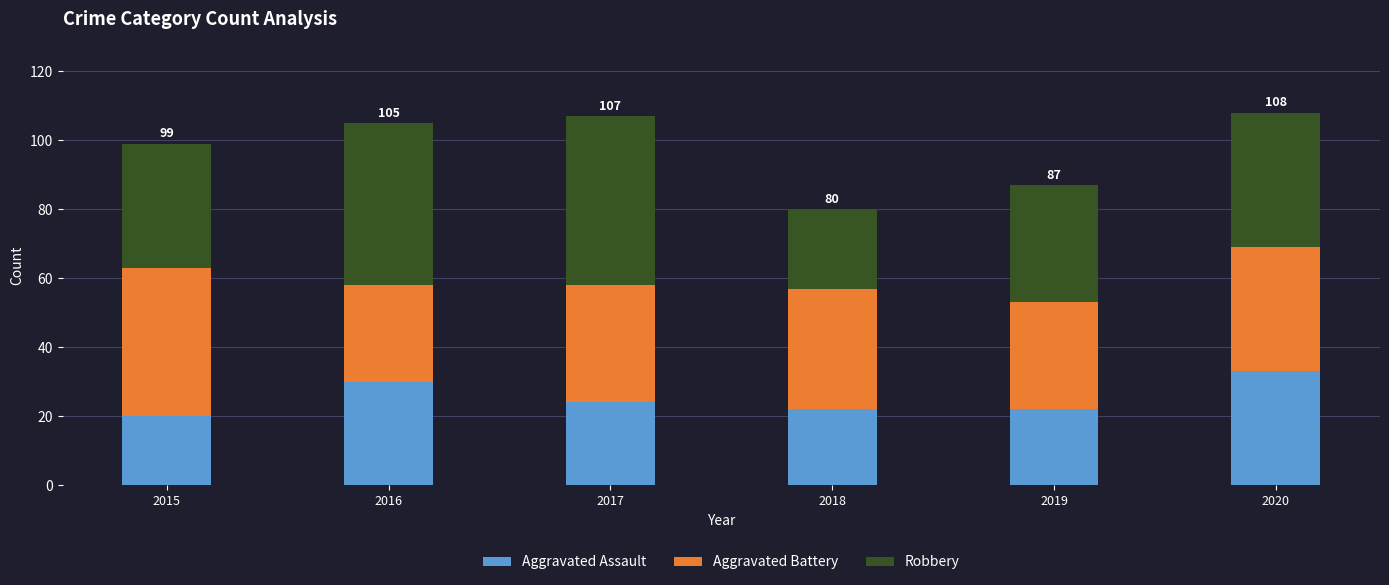

What is the difference between the maximum and second lowest values in the Aggravated Assault series?

11